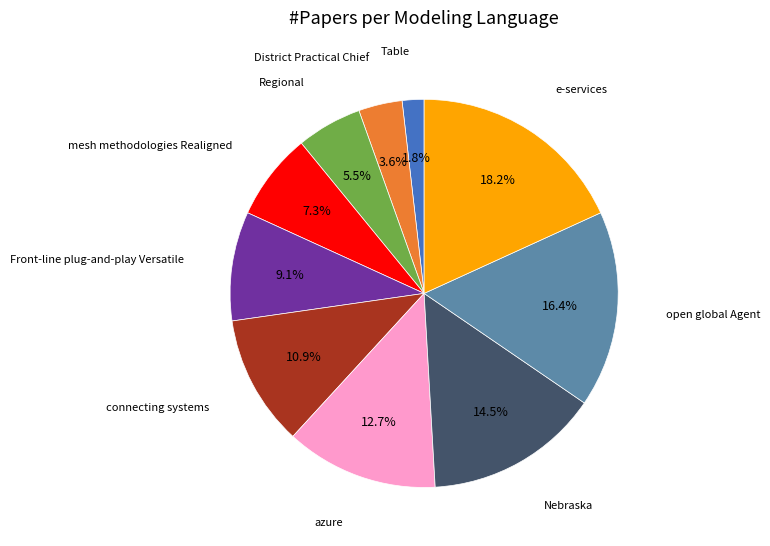

Does any single category account for the majority?

No